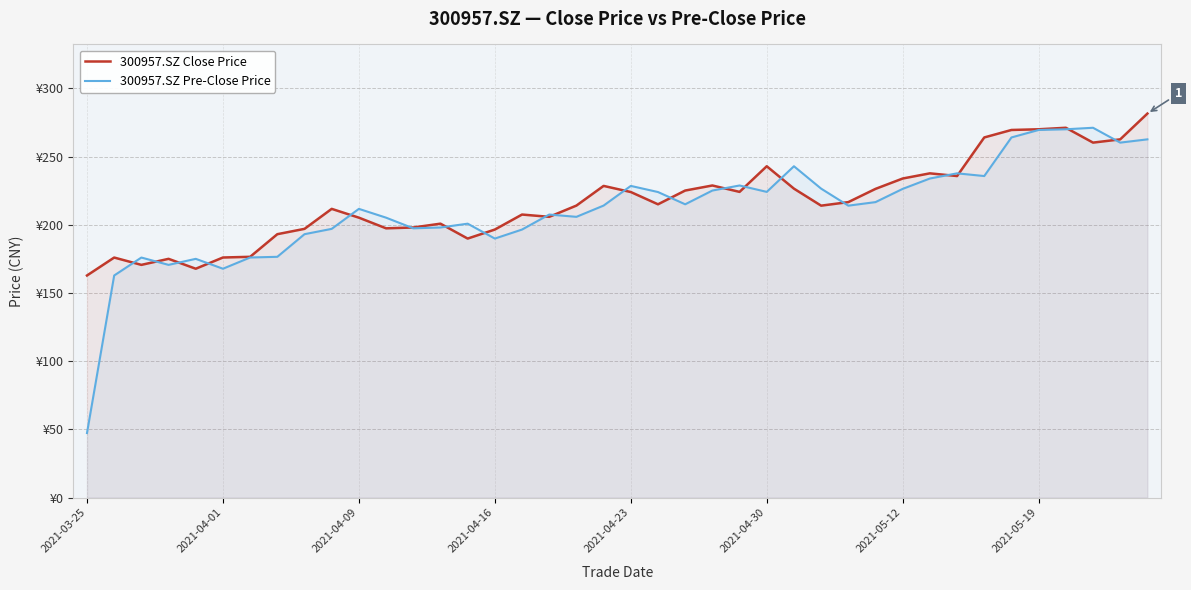

What is the highest value of the 300957.SZ Pre-Close Price series?

271.1